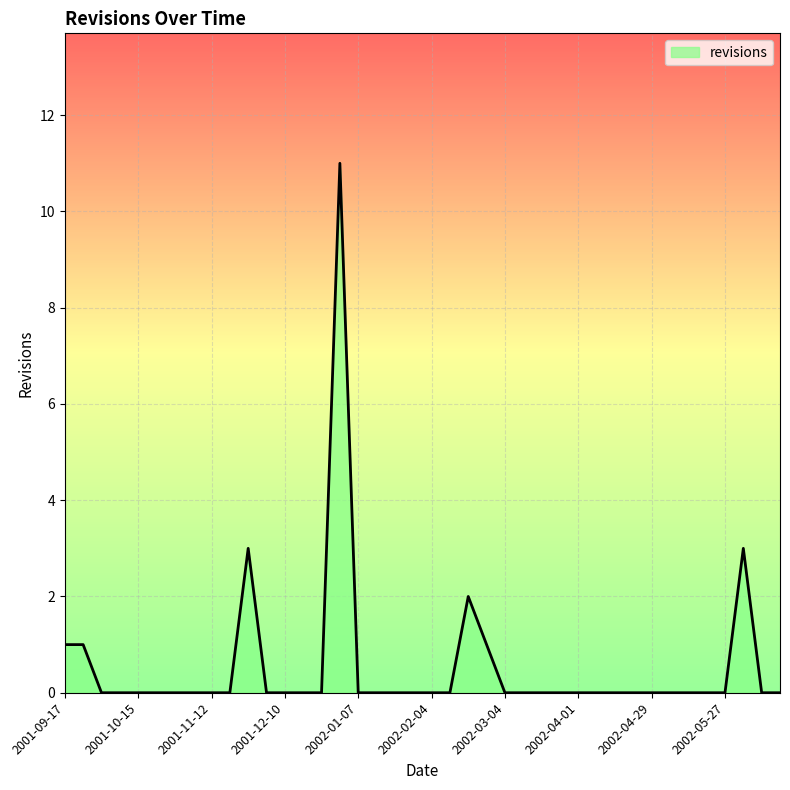

What is the greatest value displayed?

11